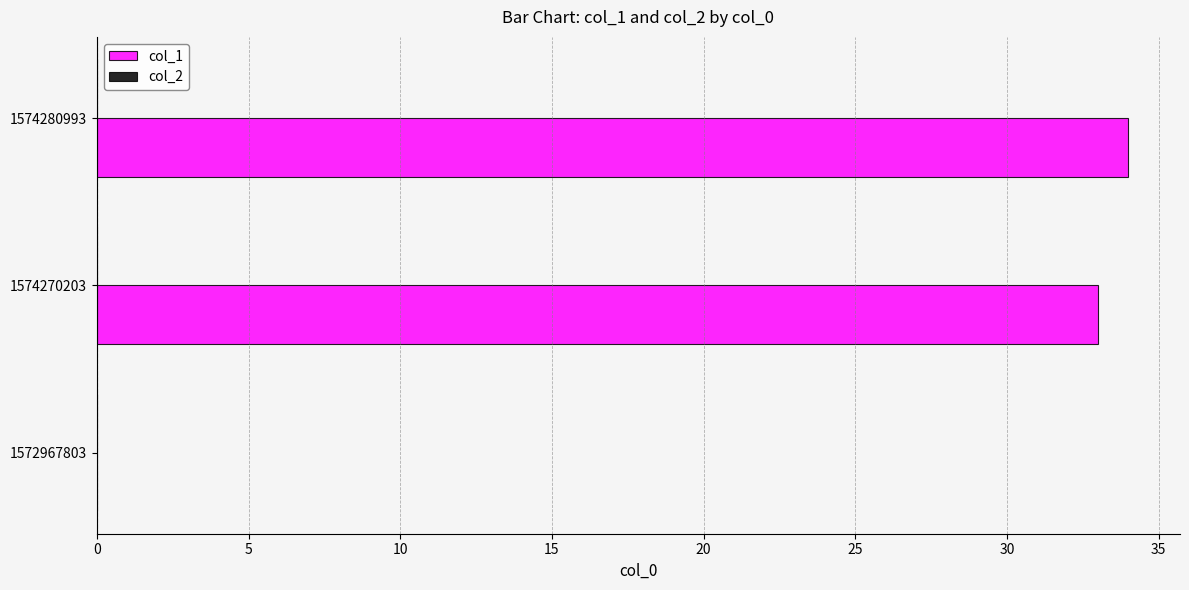

At which category does the chart reach its peak across all series?

1574280993